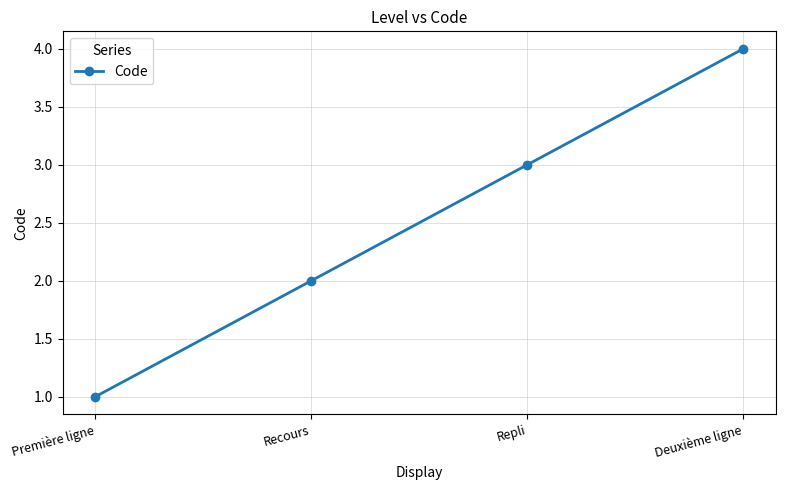

True or false: there are more than 2 points higher than both neighbors.

False